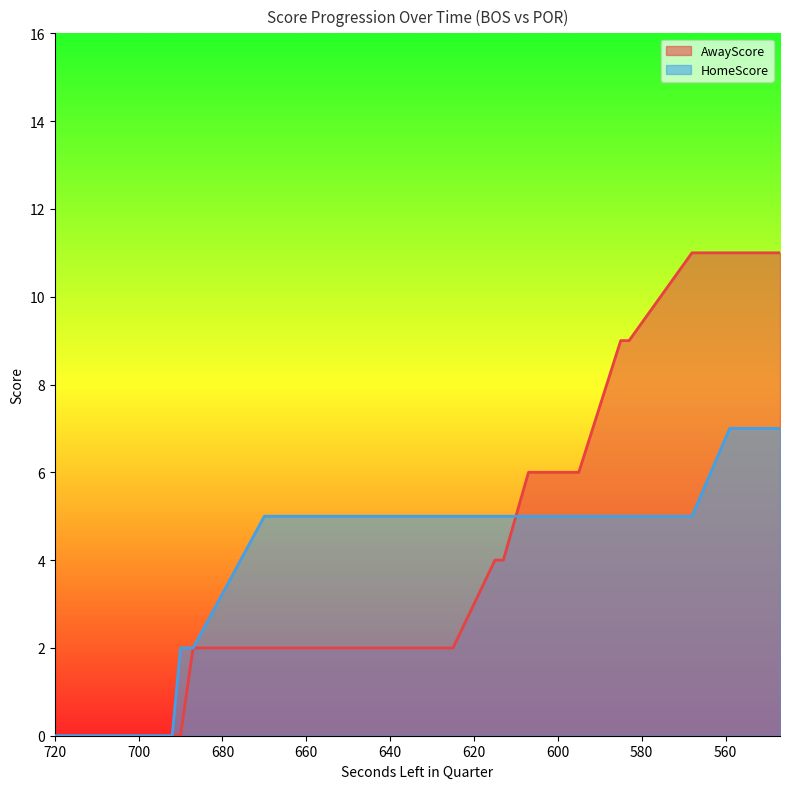

True or false: AwayScore has more than 0 interior local peaks.

False